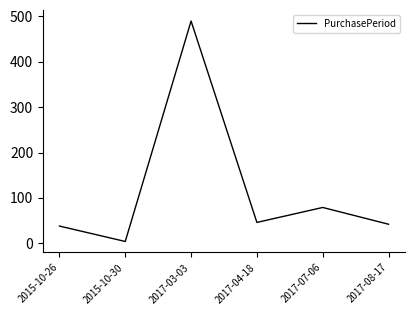

How many interior local valleys (lower than both neighbors) does the data have?

2